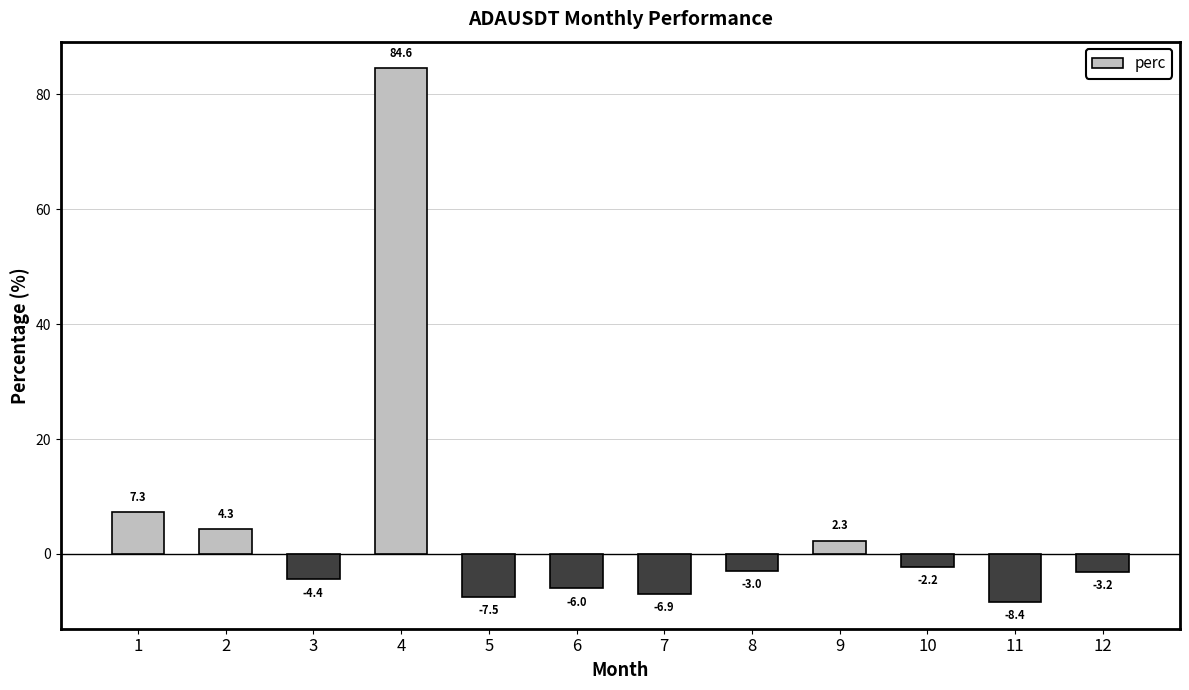

Does the chart contain any negative values?

Yes